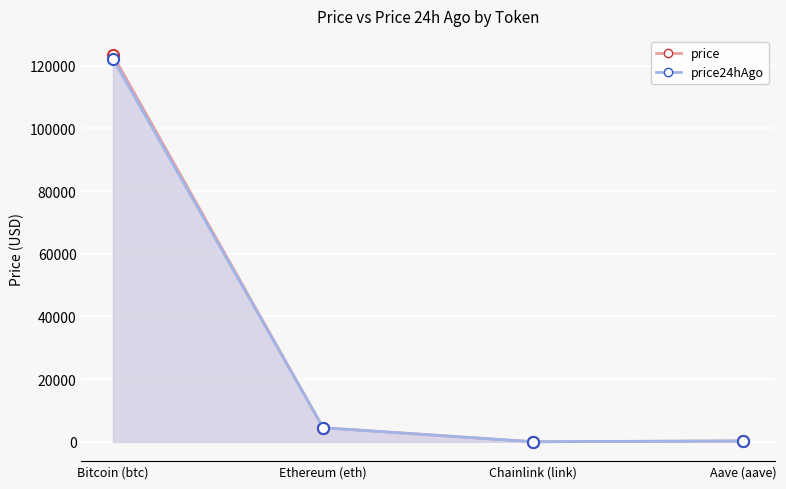

How many distinct data groups are displayed?

2